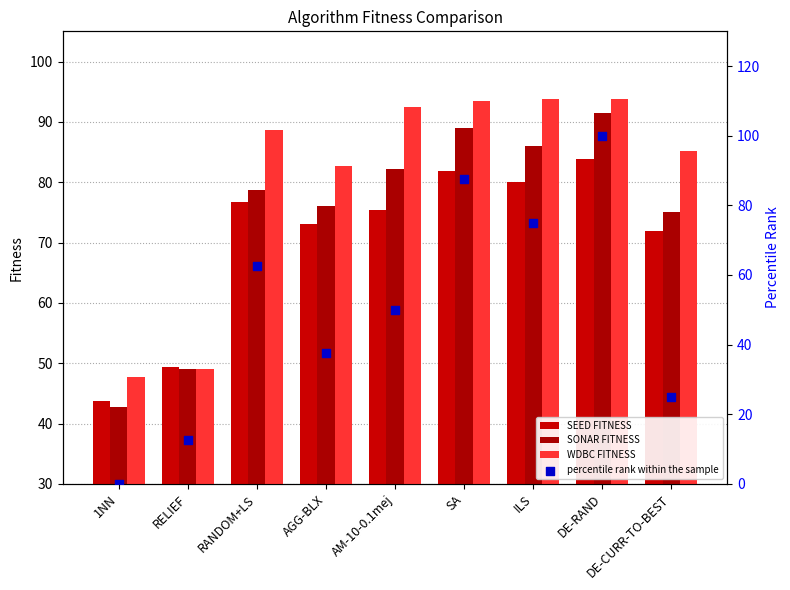

Is the value of percentile rank within the sample at AGG-BLX greater than the value of WDBC FITNESS at DE-RAND?

No